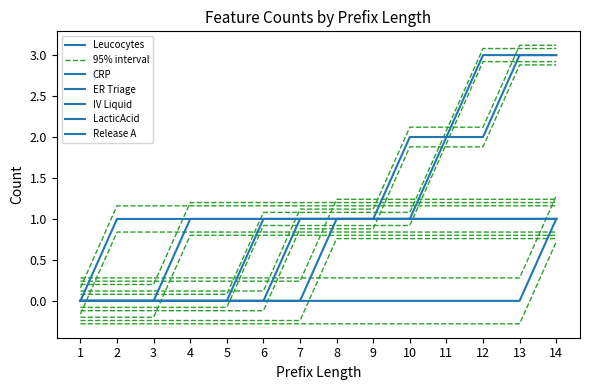

What is the difference between the maximum and minimum values in the LacticAcid series?

1.0